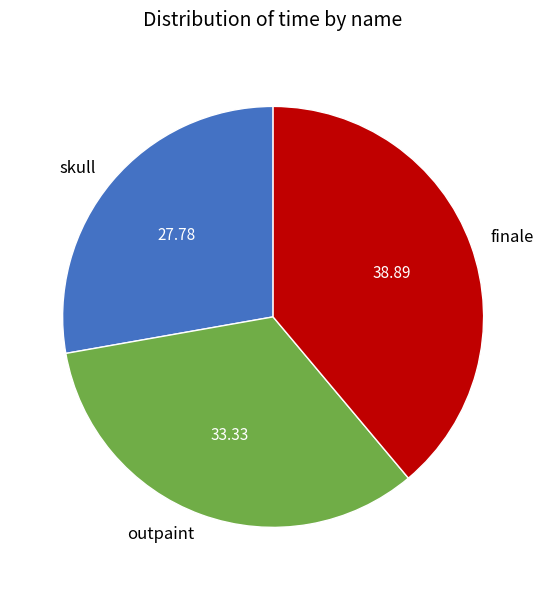

Which category has the smallest portion of the pie?

skull